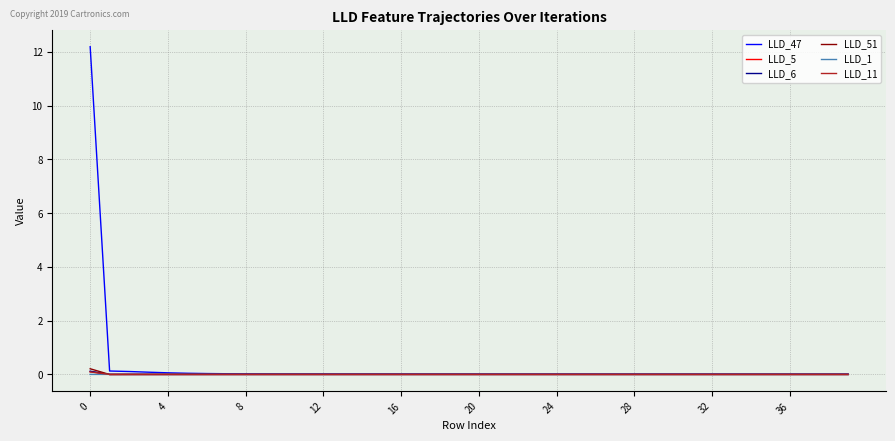

What is the highest value of the LLD_47 series?

12.2